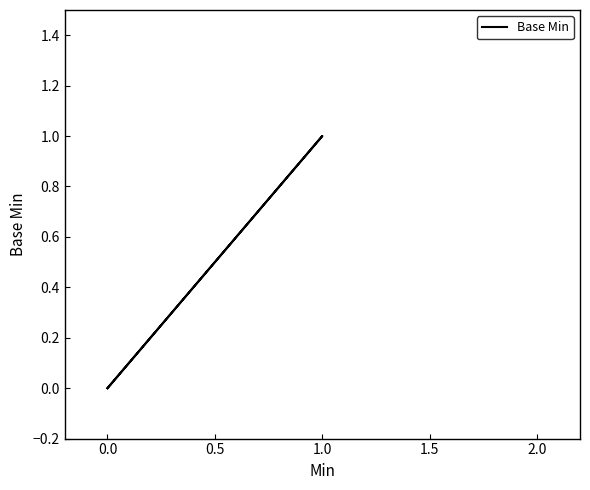

How many lines are shown in the chart?

1